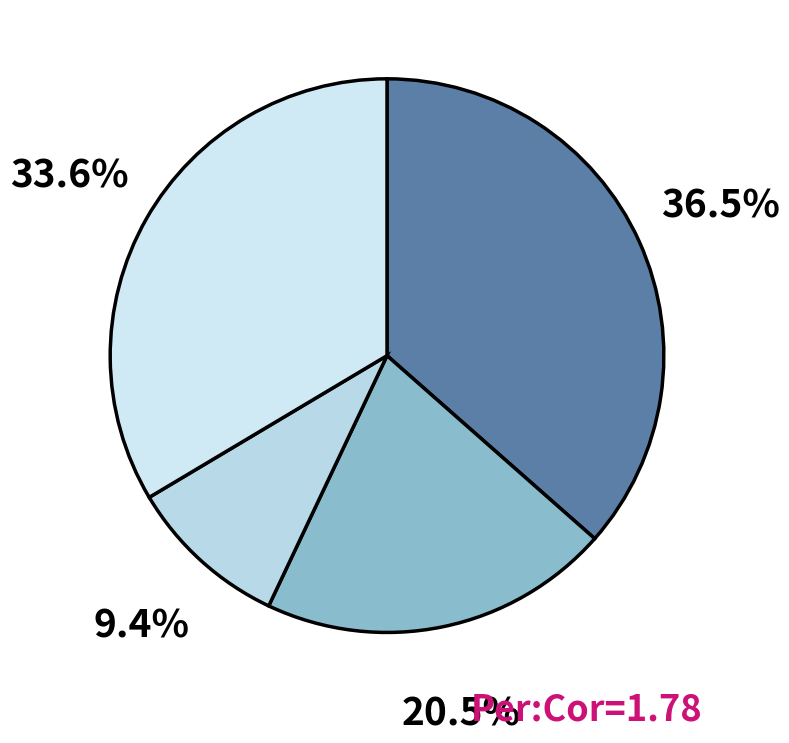

Which category has the smallest portion of the pie?

BMSW - Lo